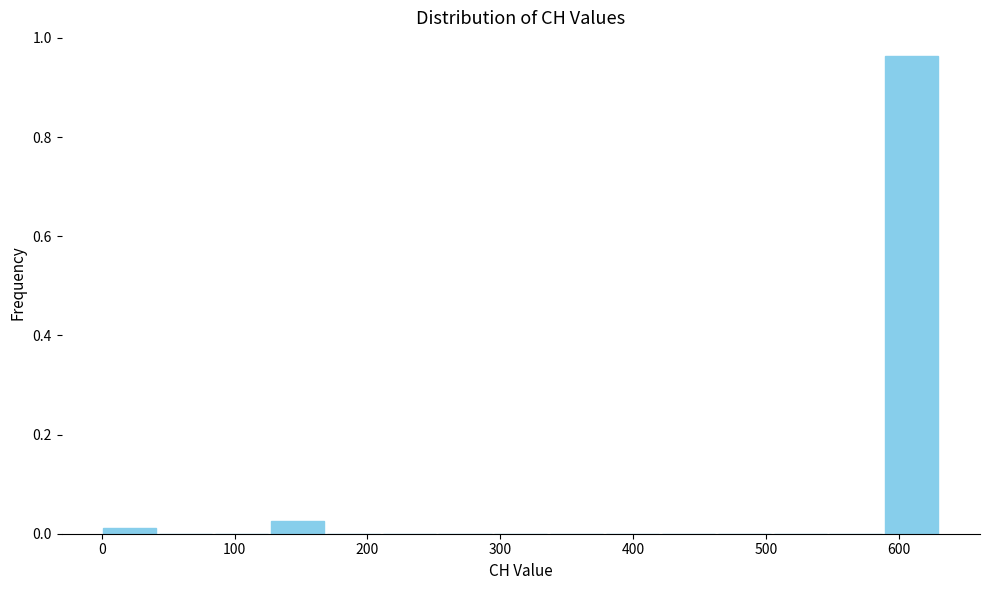

Reading left to right, list every bar in this chart as the range it spans on the x-axis followed by its height. Neither the bar edges nor the heights are printed on the chart, so give them approximately, as read against the axes.

0 to 40: under 0.02
40 to 80: 0
80 to 130: 0
130 to 170: 0.02
170 to 210: 0
210 to 250: 0
250 to 290: 0
290 to 340: 0
340 to 380: 0
380 to 420: 0
420 to 460: 0
460 to 500: 0
500 to 550: 0
550 to 590: 0
590 to 630: 0.96